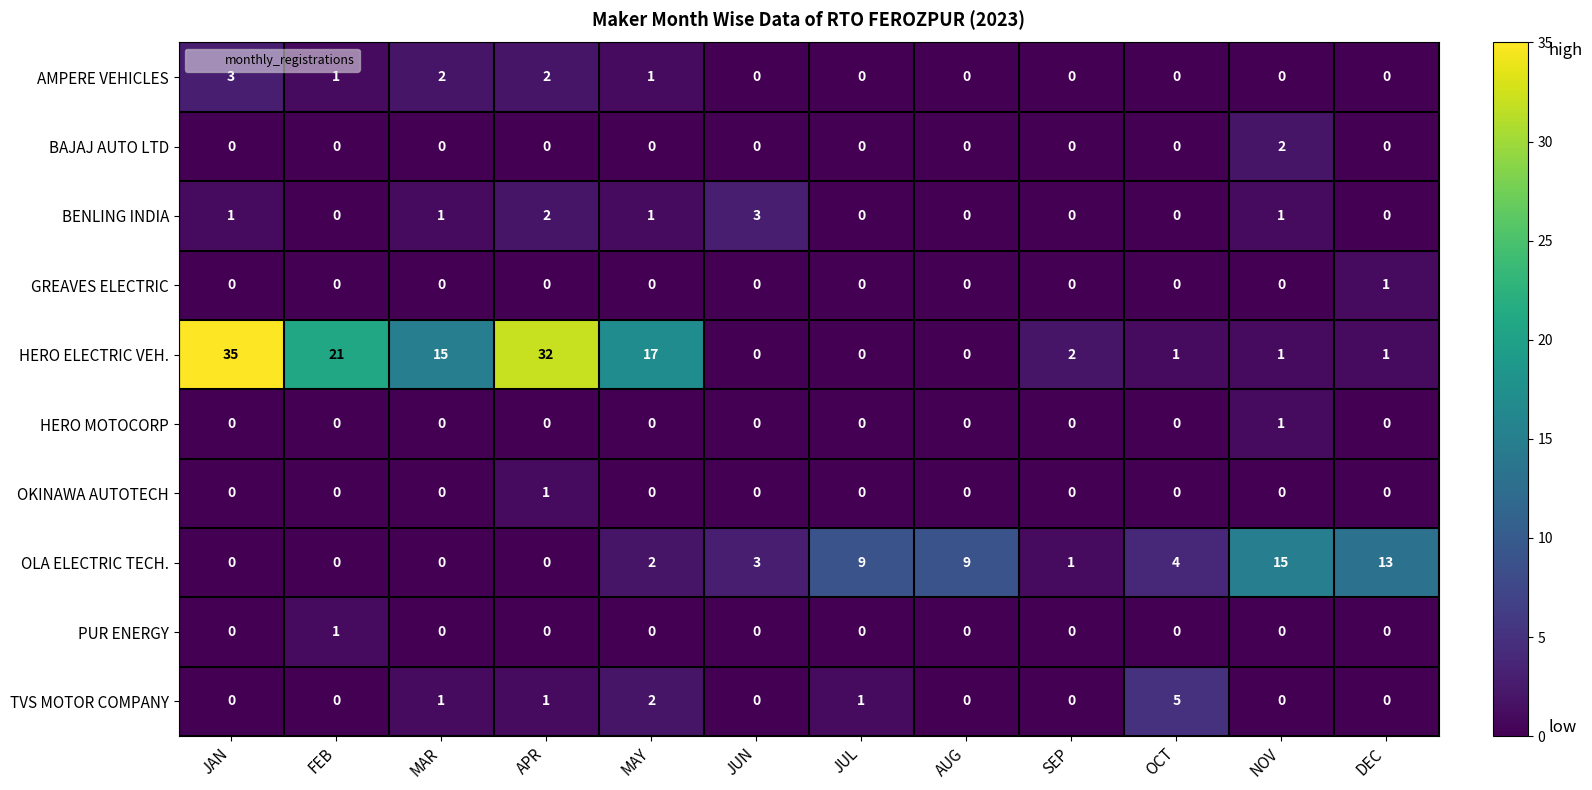

What is the maximum value shown in the chart?

35